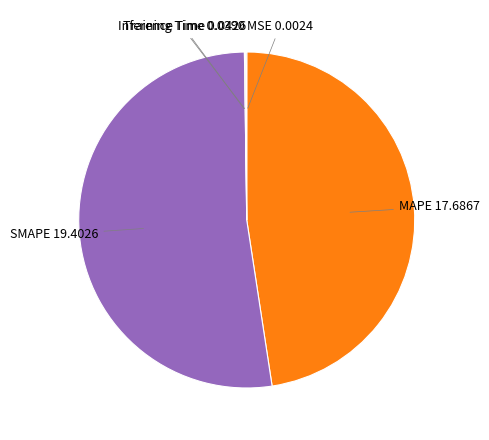

Does SMAPE account for over 50% of the chart?

Yes